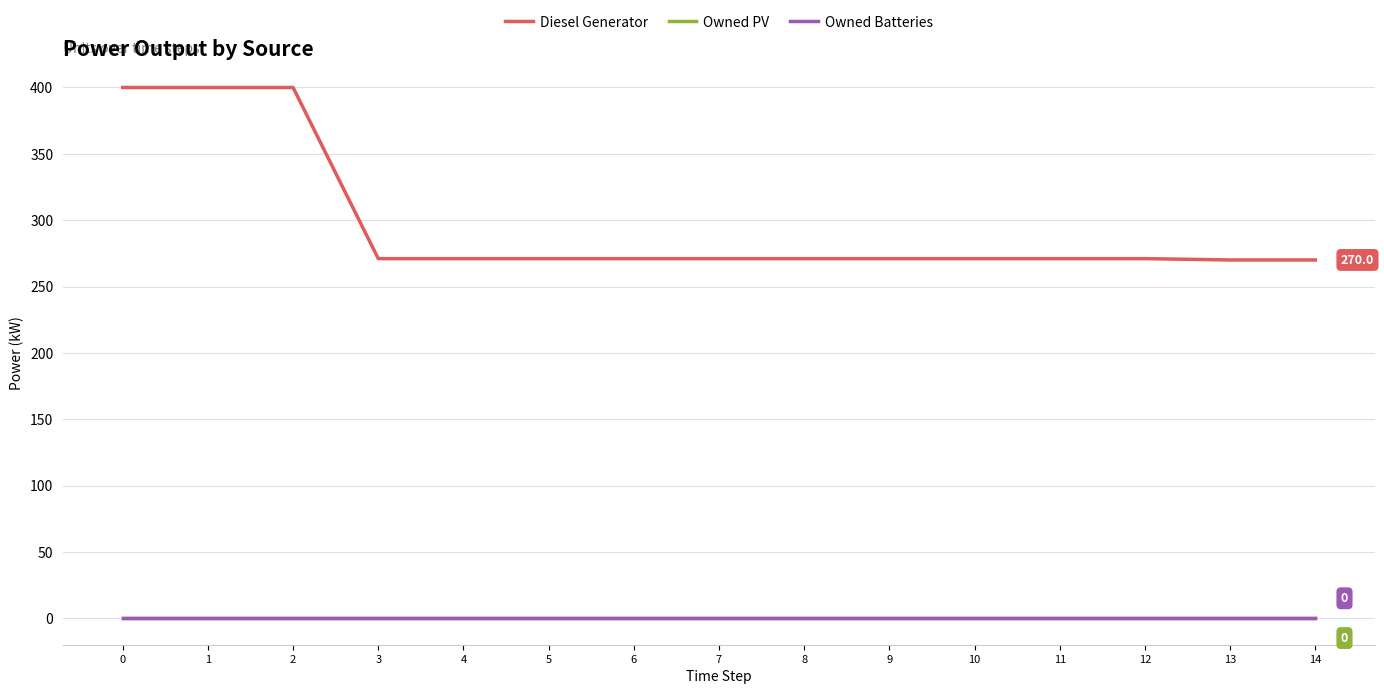

Reading left to right, extract all data points from this chart.

Diesel Generator: 400.0	400.0	400.0	271.0	271.0	271.0	271.0	271.0	271.0	271.0	271.0	271.0	271.0	270.0	270.0
Owned PV: 0.0	0.0	0.0	0.0	0.0	0.0	0.0	0.0	0.0	0.0	0.0	0.0	0.0	0.0	0.0
Owned Batteries: 0.0	0.0	0.0	0.0	0.0	0.0	0.0	0.0	0.0	0.0	0.0	0.0	0.0	0.0	0.0